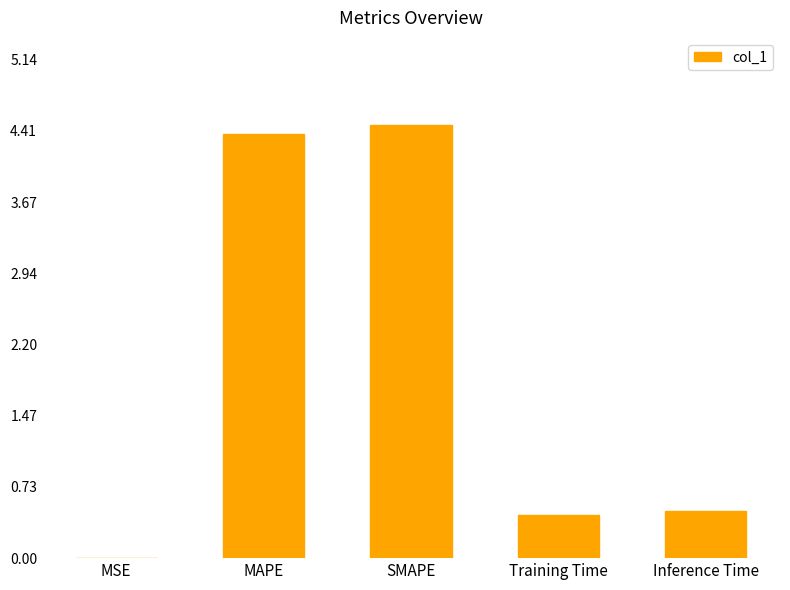

Are the bars horizontal?

No